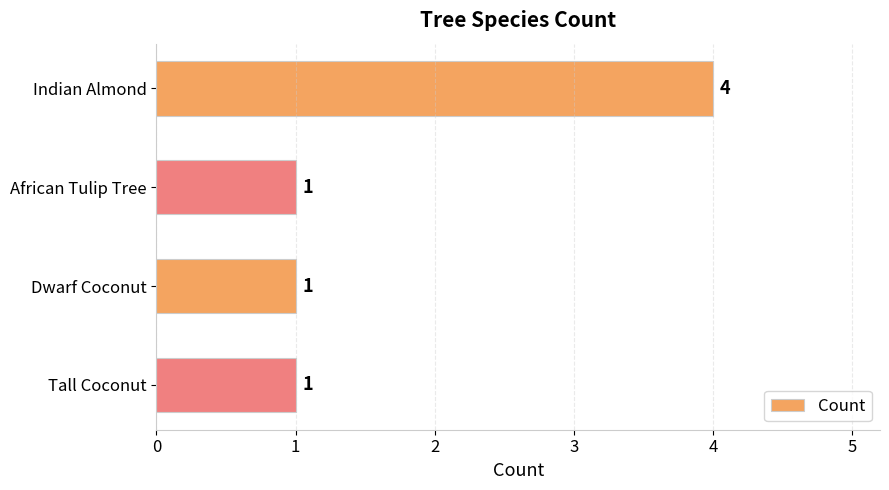

How many bars are there in total?

4